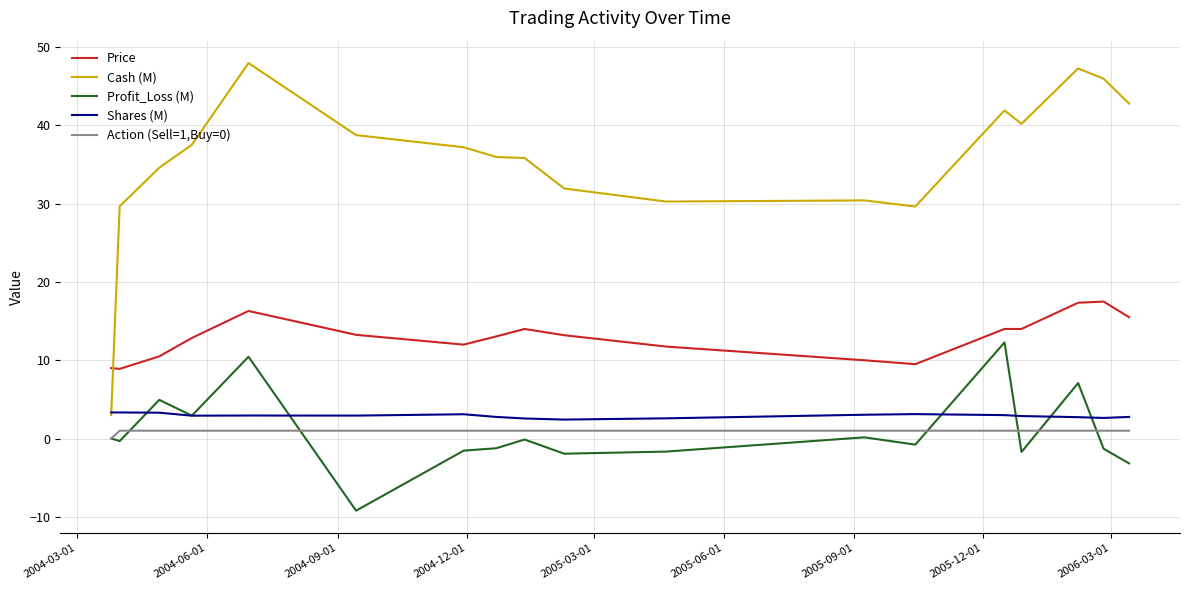

What is the maximum value shown in the chart?

48.0